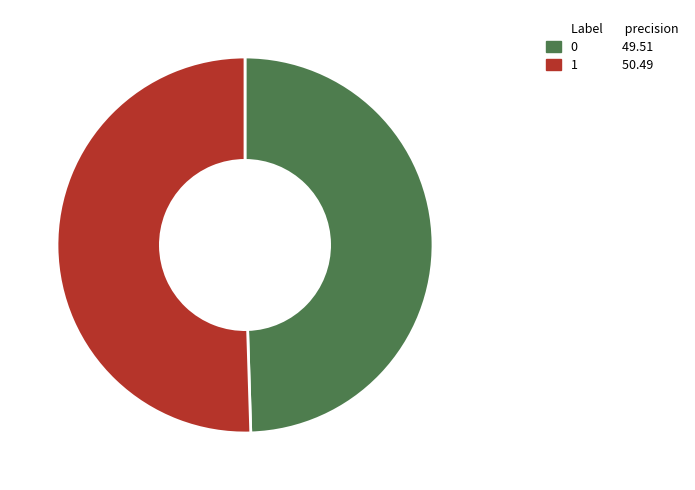

How many segments does this pie chart have?

2